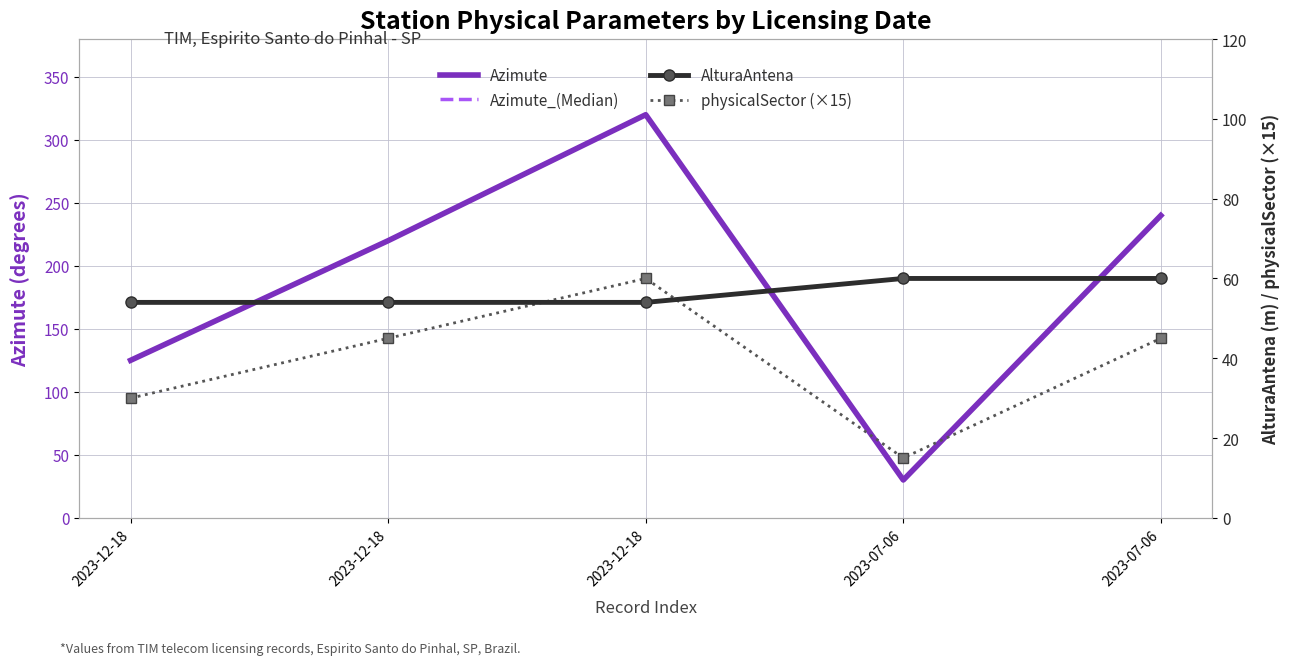

At which category is the sum across all series the highest?

2023-12-18